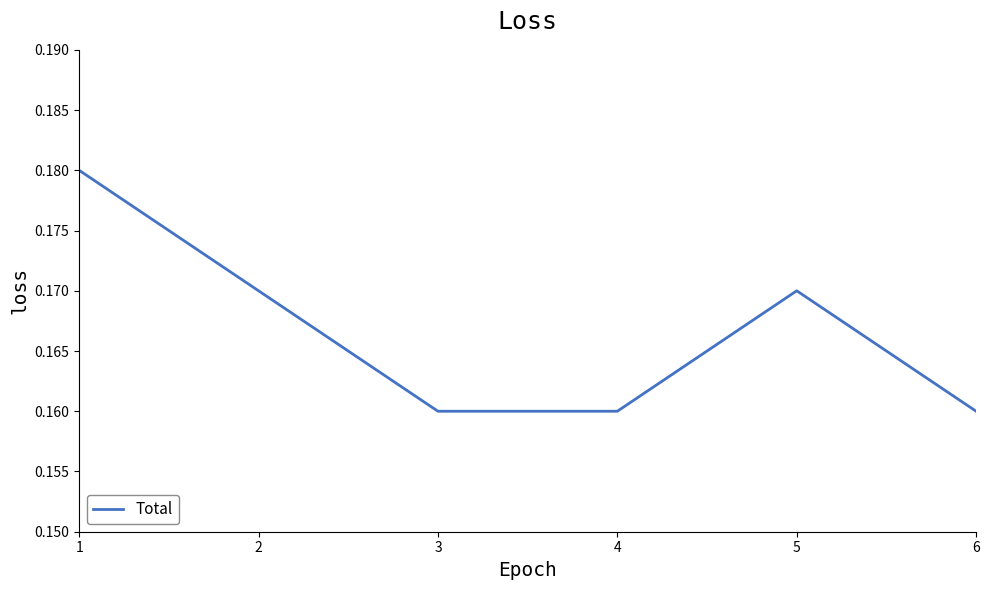

True or false: the data shows 0.1 at 1.

False